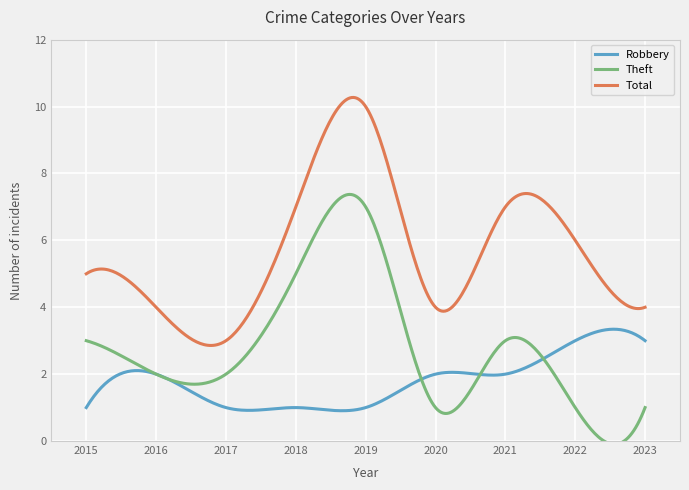

Does the chart display data point markers on the line(s)?

No